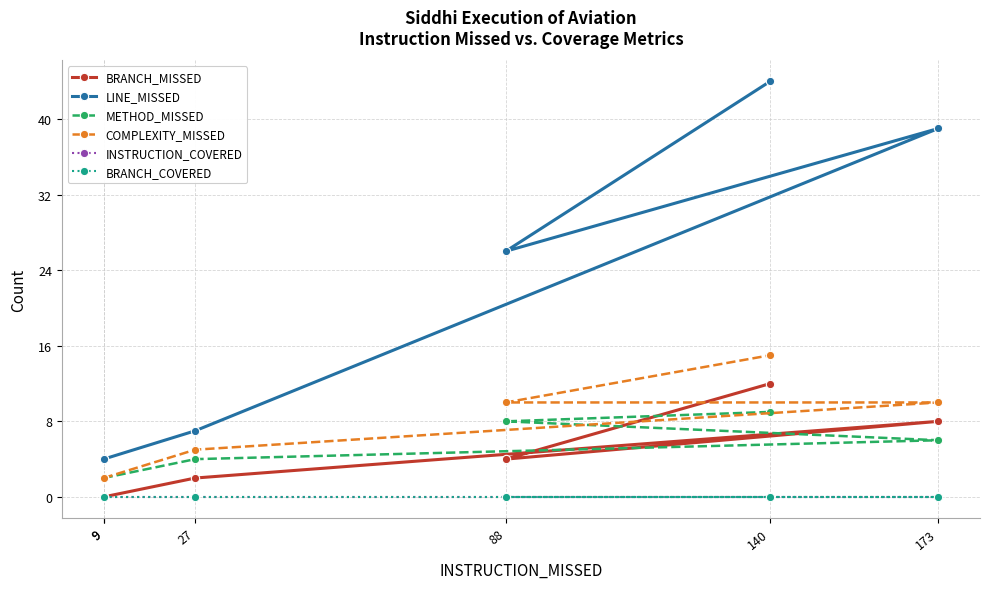

Does the chart display data point markers on the line(s)?

Yes